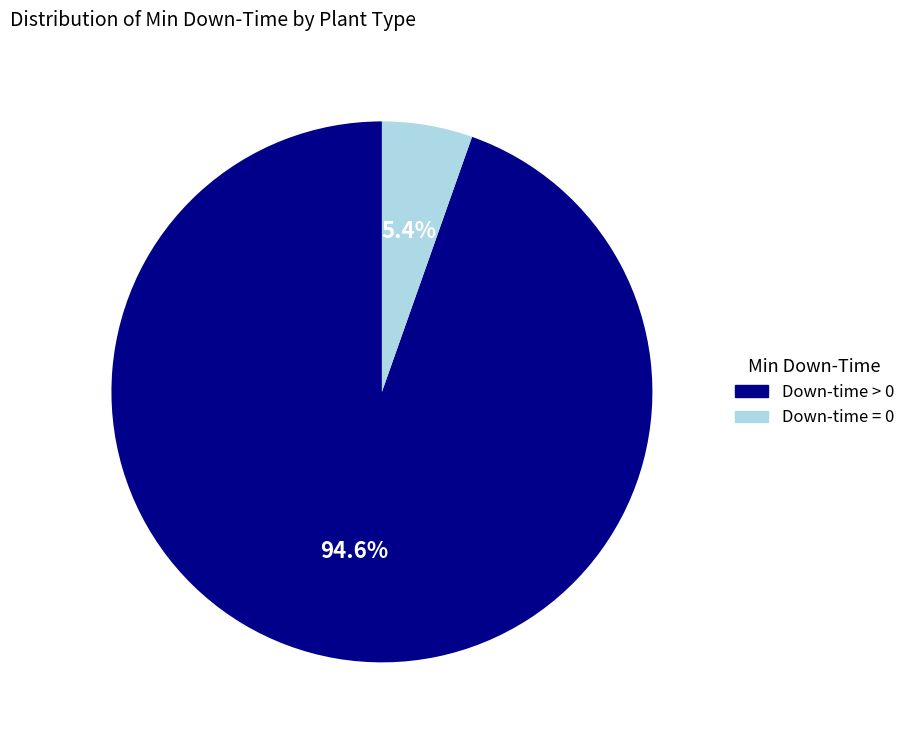

Is there any slice that represents more than half of the pie?

Yes